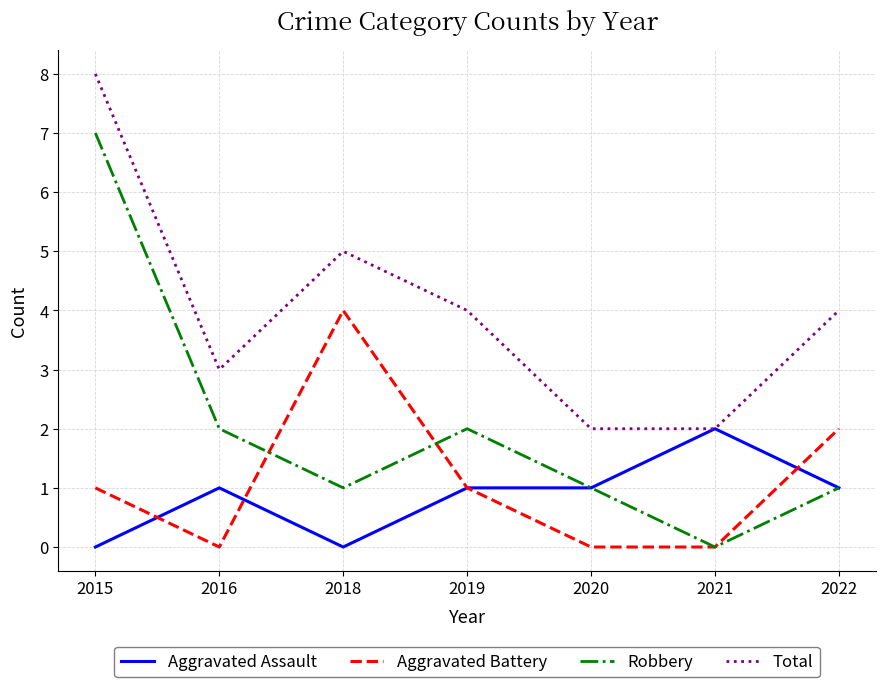

Which label corresponds to the largest value in the chart?

2015